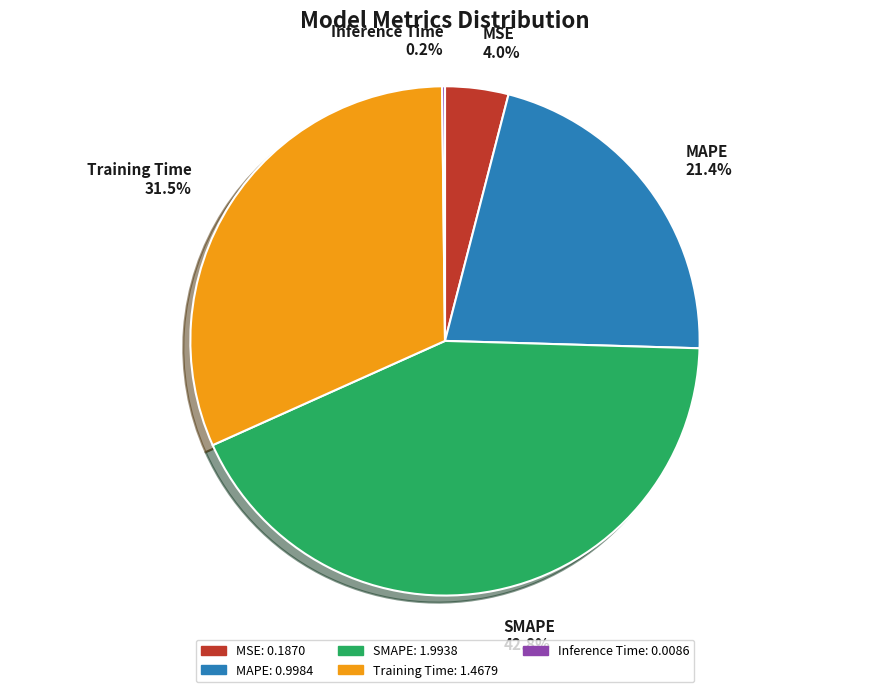

Does any single category account for the majority?

No